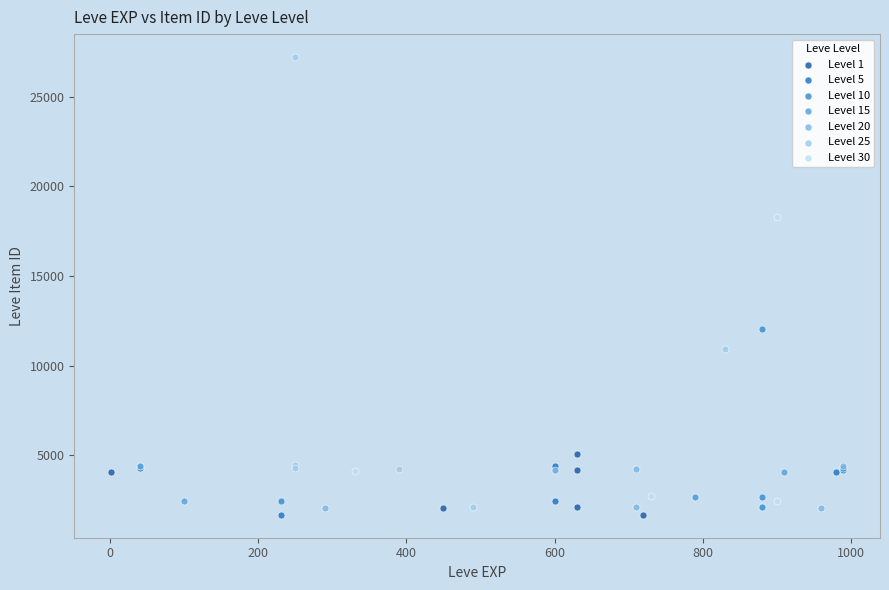

Which series has the largest Y range (max minus min)?

Level 25